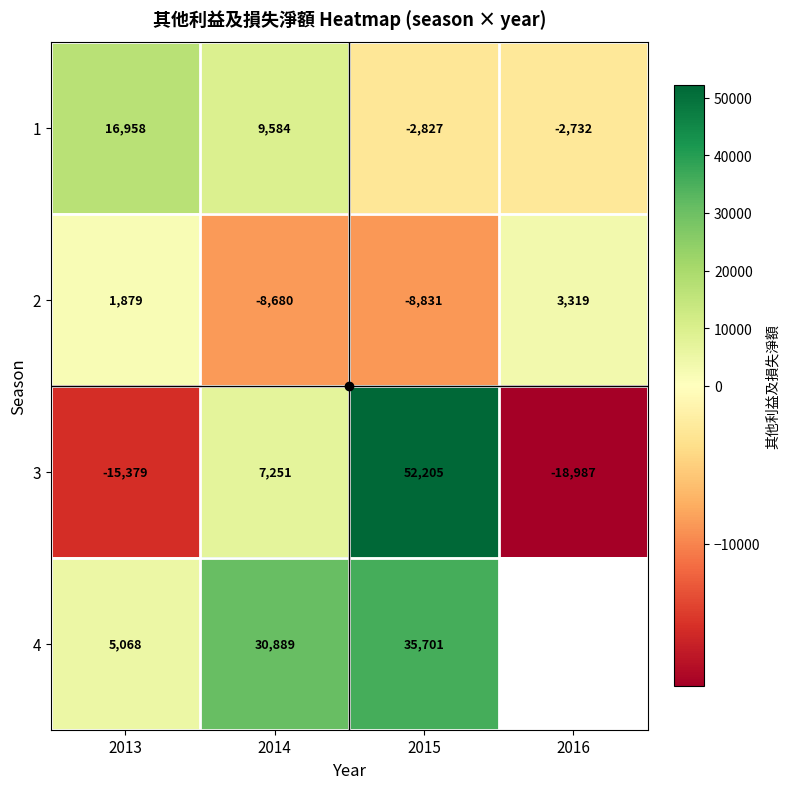

What is the approximate value of 3 at 2013?

-15379.0